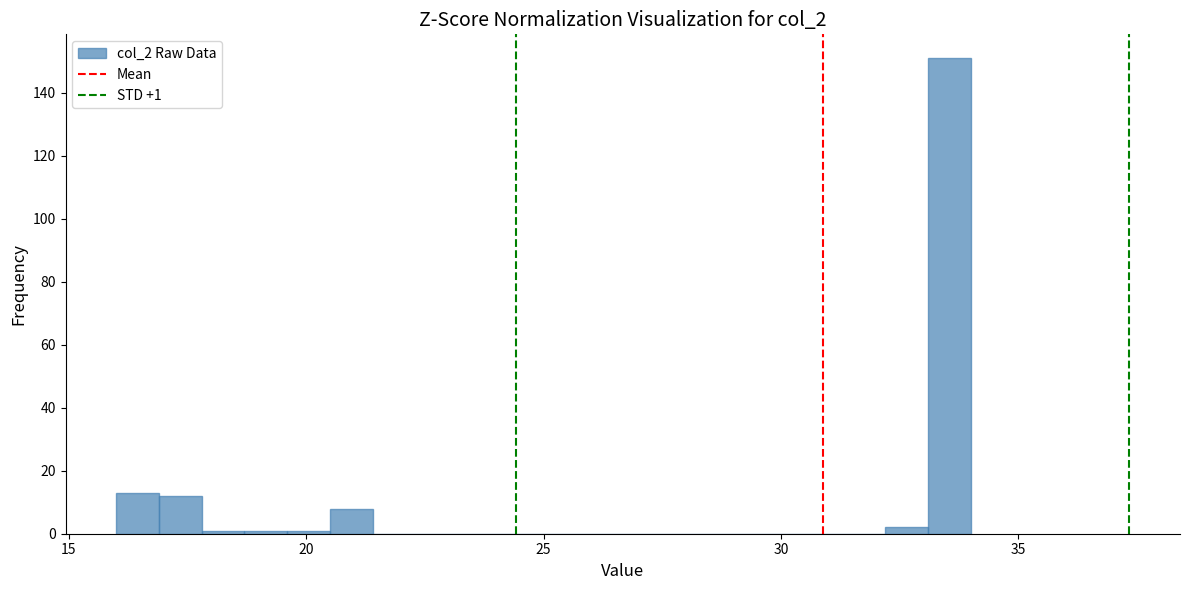

Around what value on the x-axis is the tallest bar? Give the approximate position of its centre, as read against the axis.

33.5